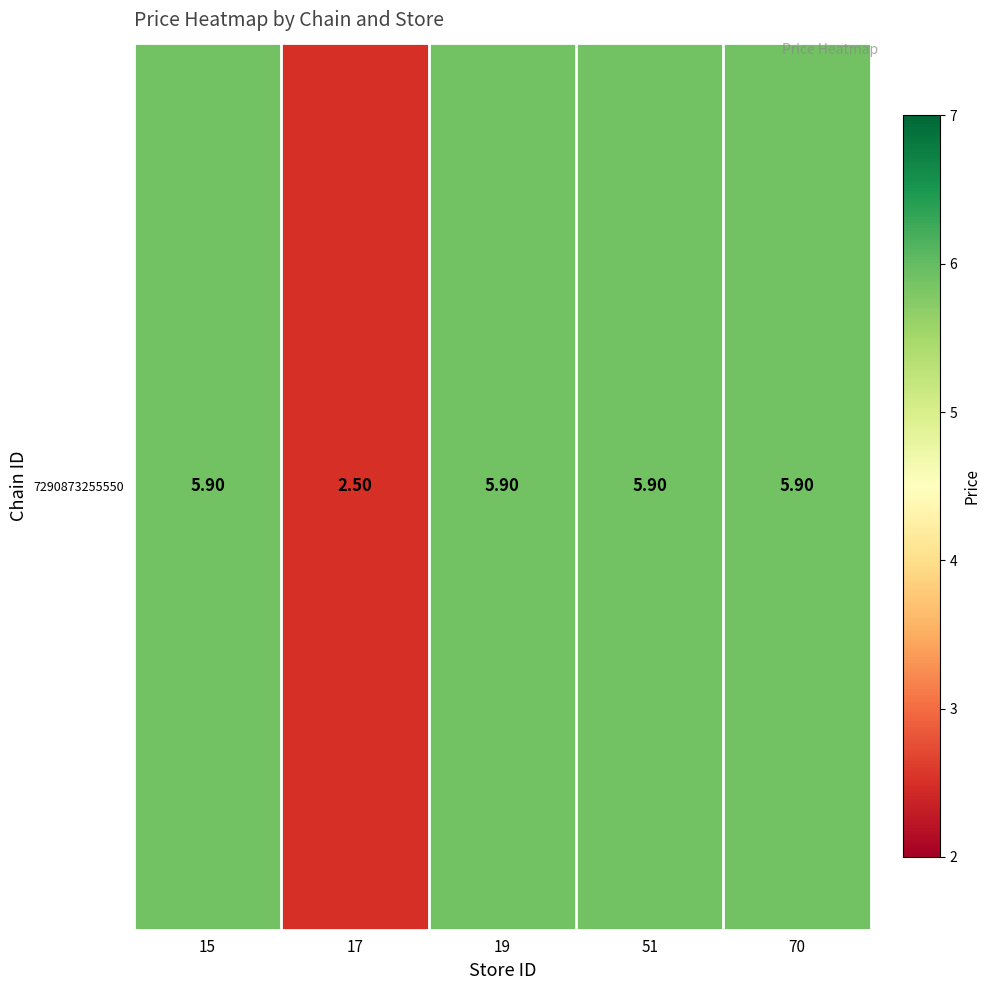

Read the value at 15.

5.9